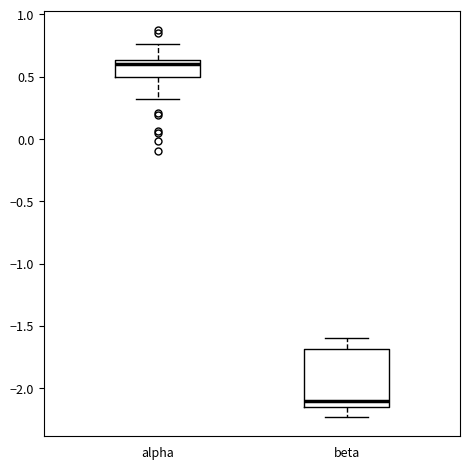

Which box has the lowest median line?

beta